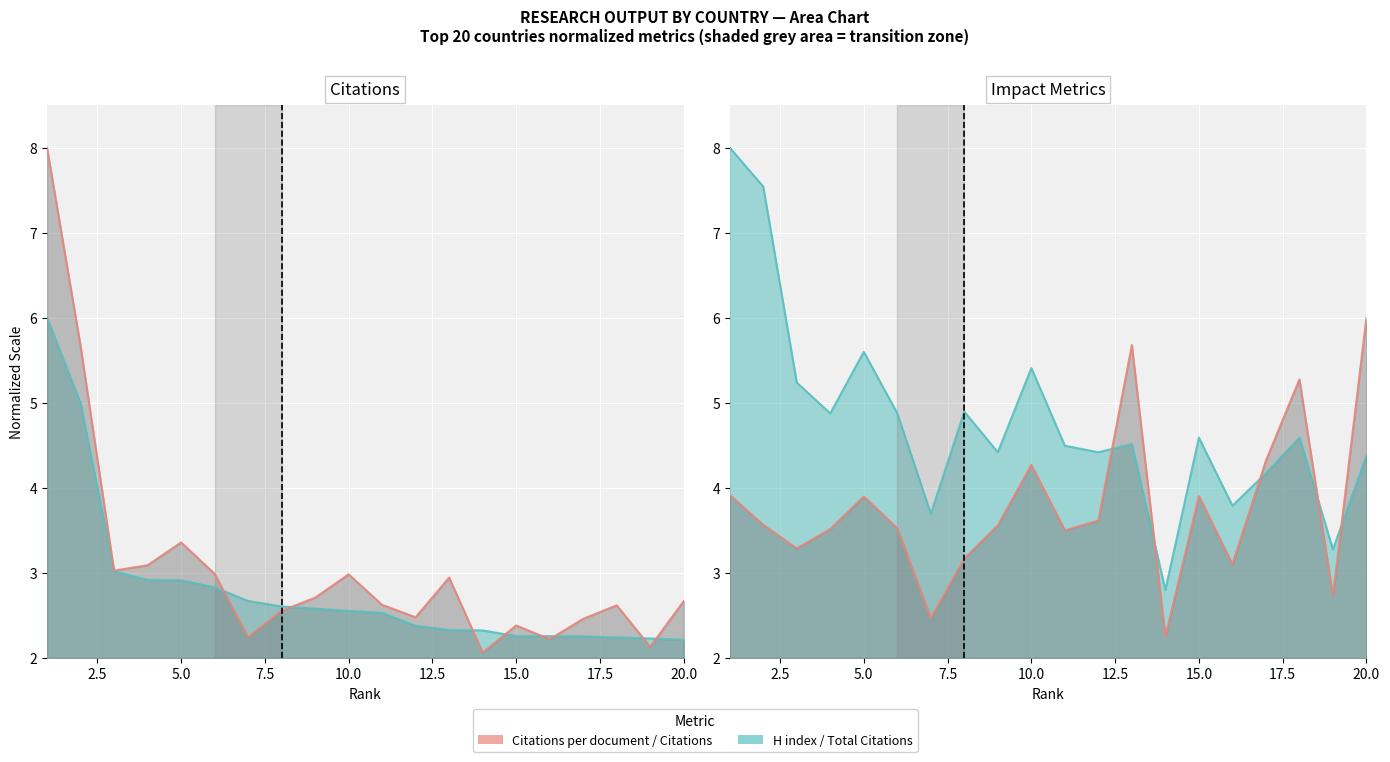

How many interior local peaks does the Citations per document series have?

5